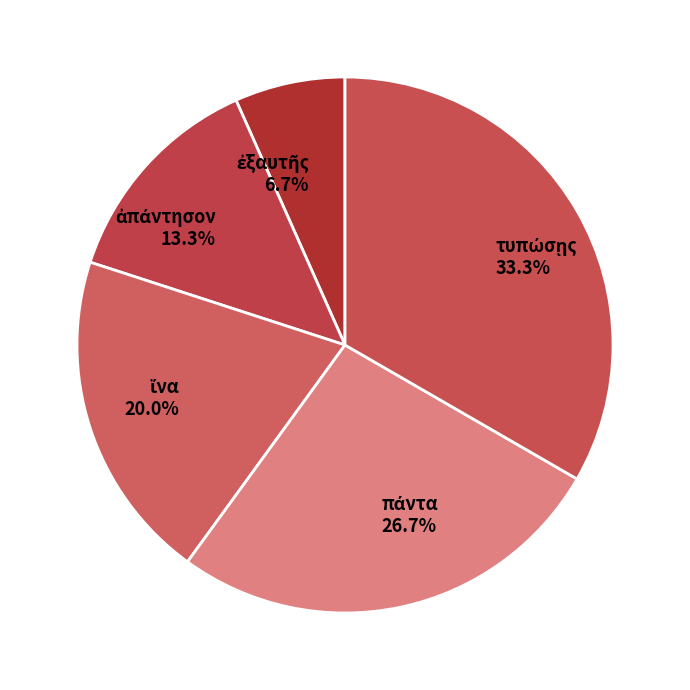

Is there a majority slice in this chart?

No